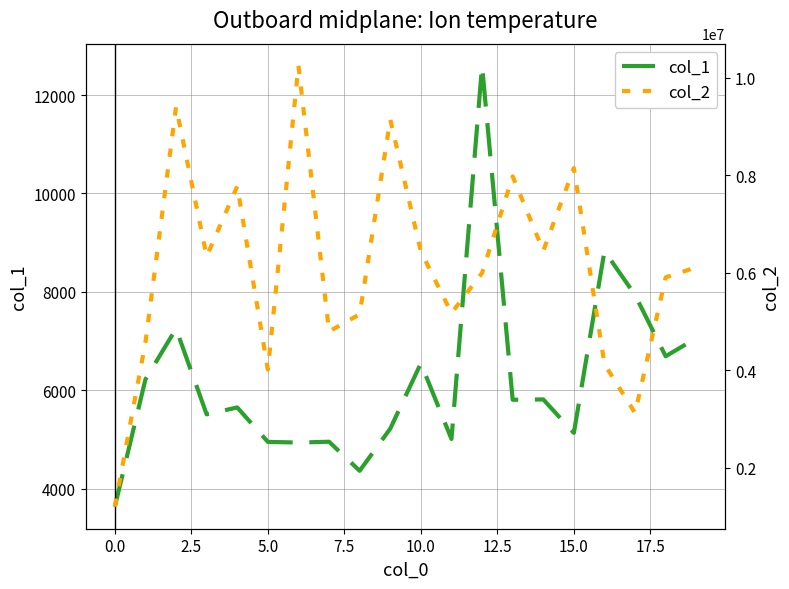

The value of col_2 at 12 is 5993591. True or false?

True